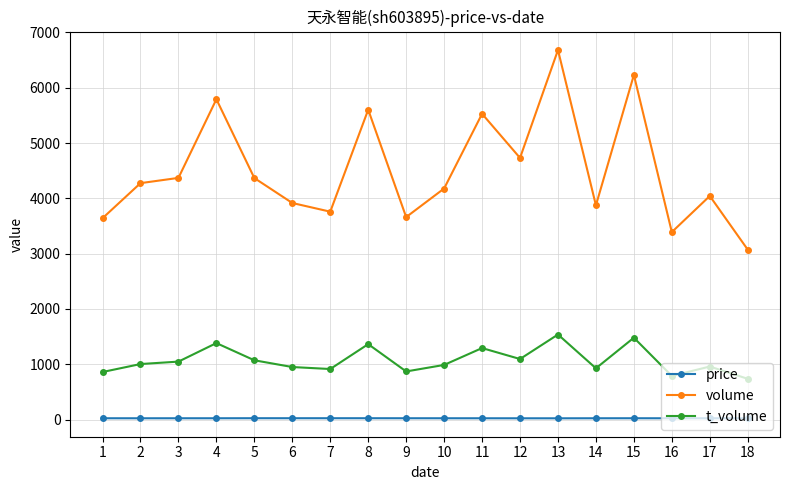

What is the difference between the maximum and minimum values in the volume series?

3609.0